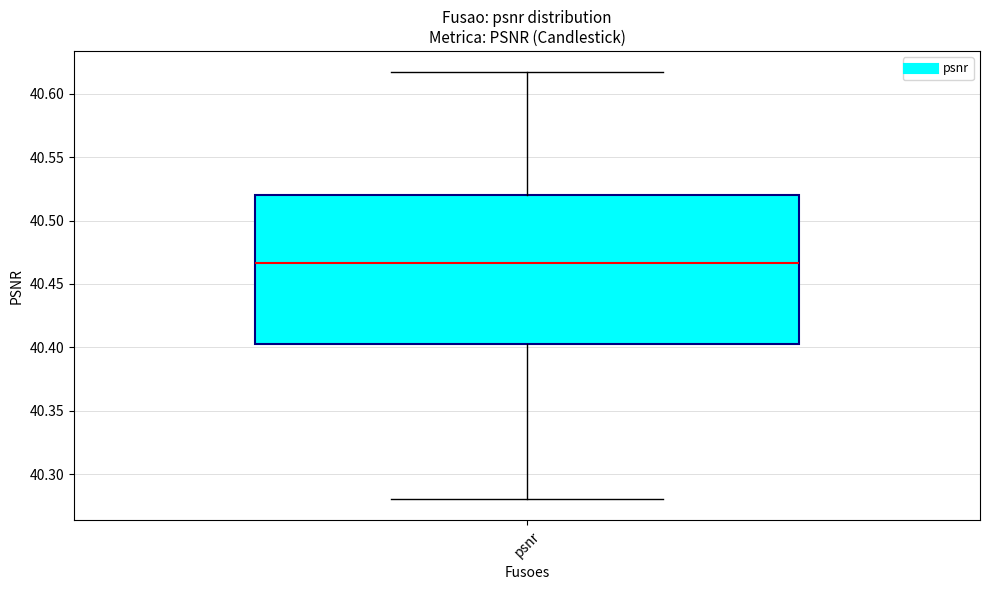

Read this box plot against the y-axis: the position of the median line, the range covered by the box, and the ends of both whiskers. The values are not printed on the chart, so give them approximately, as read against the axis.

median 40.465, box 40.400 to 40.520, whiskers 40.280 to 40.615